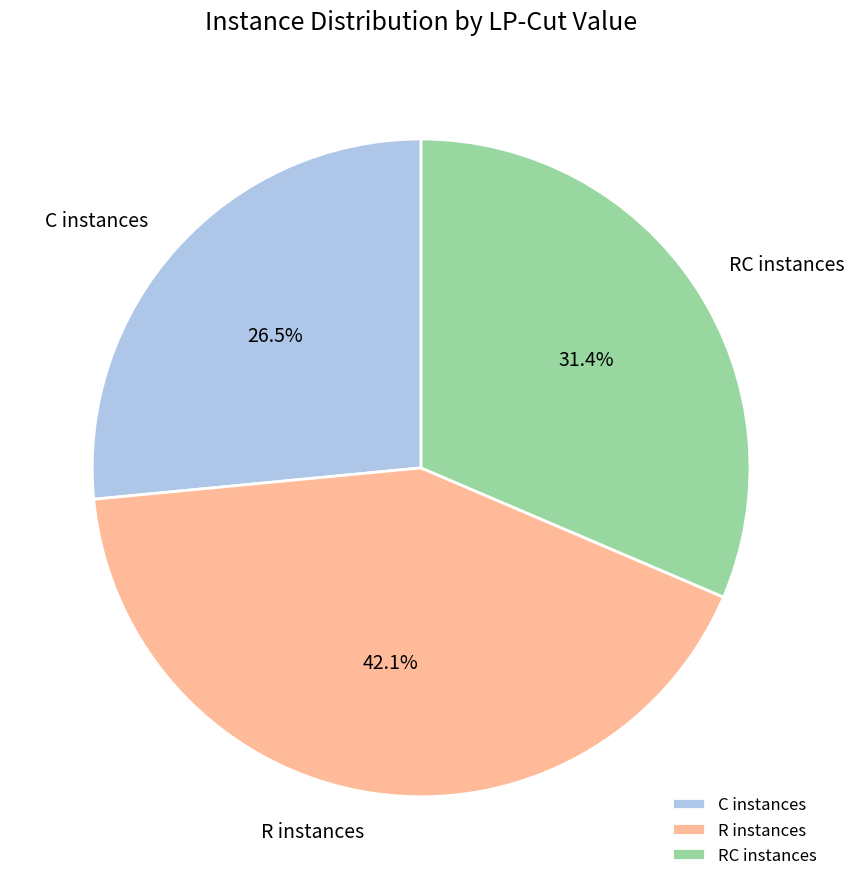

Which category has the biggest portion of the pie?

R instances